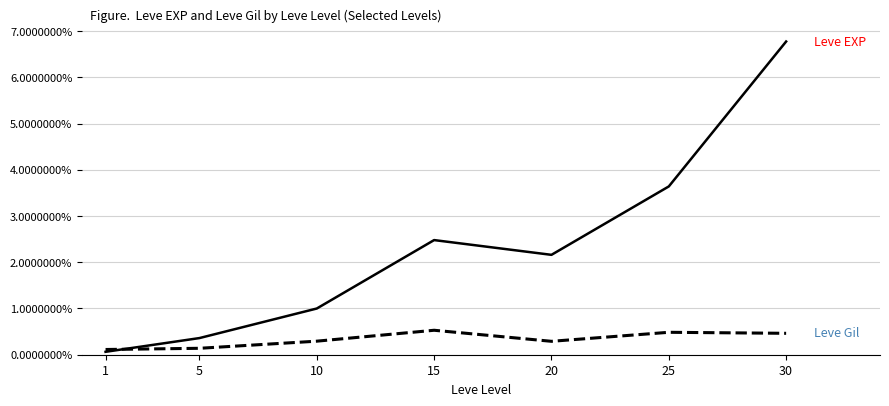

Is this an area chart (filled region under the line)?

No